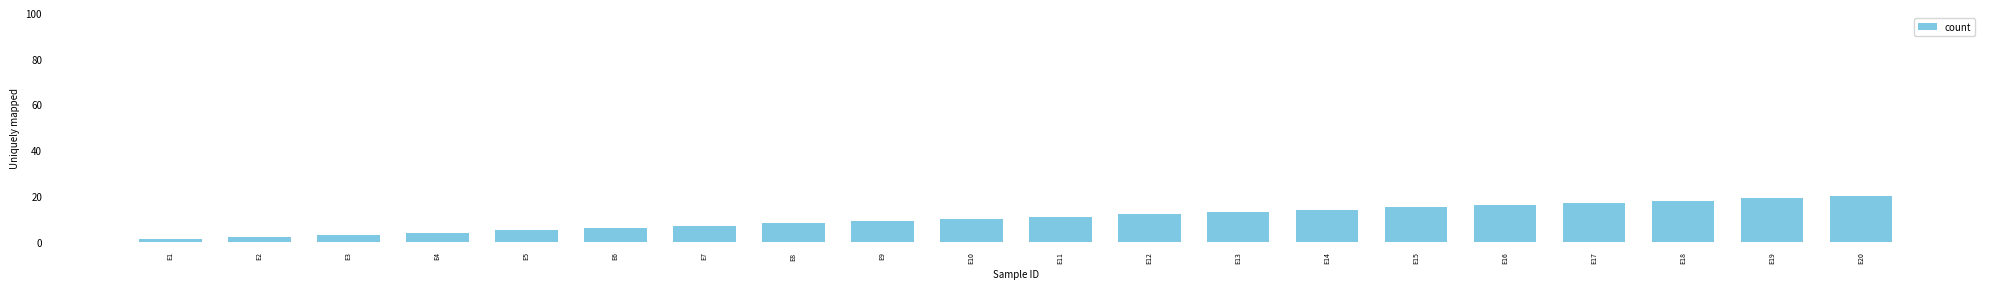

What is the change in value from E7 to E12?

+5